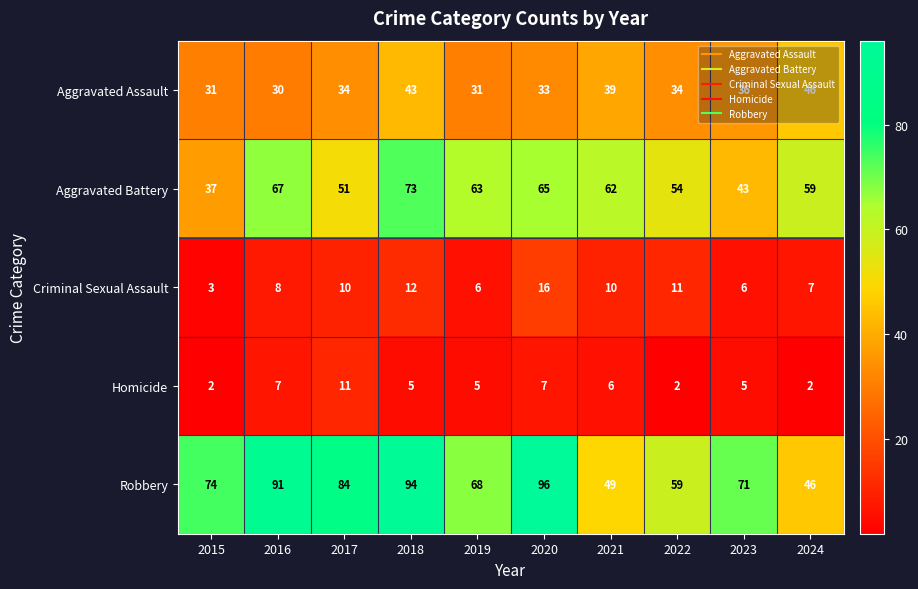

At how many categories does at least one series exceed 60?

8